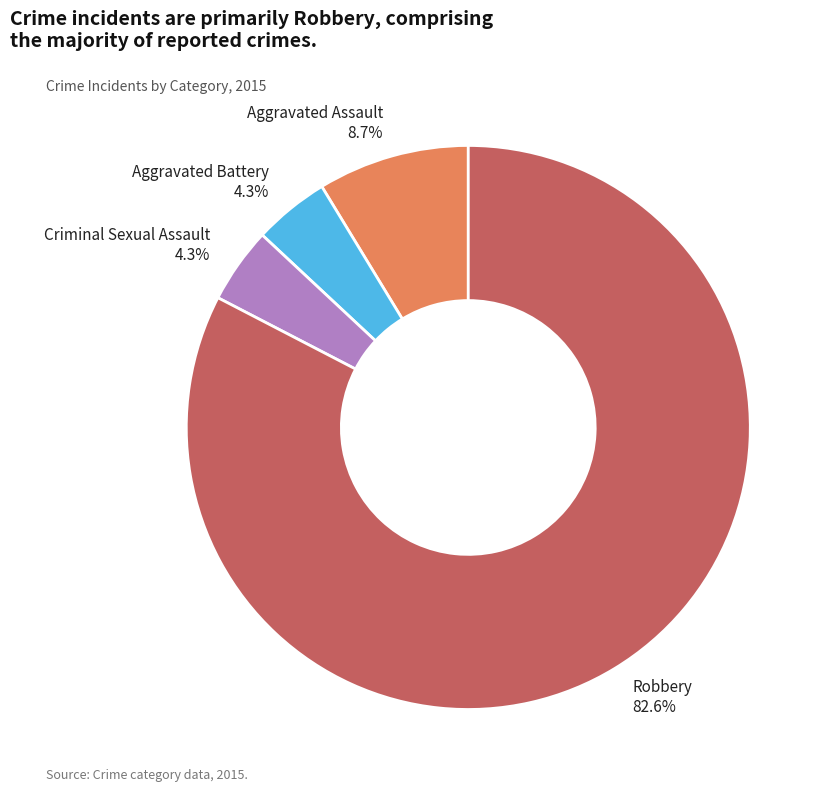

True or false: Robbery accounts for 90% of the total.

False